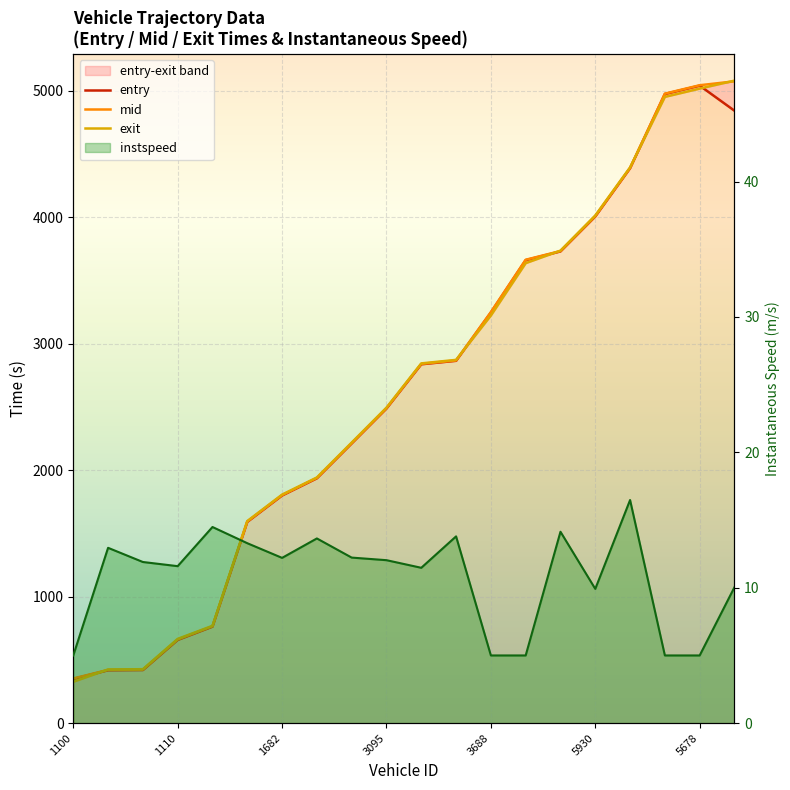

What is the maximum value shown in the chart?

5080.9